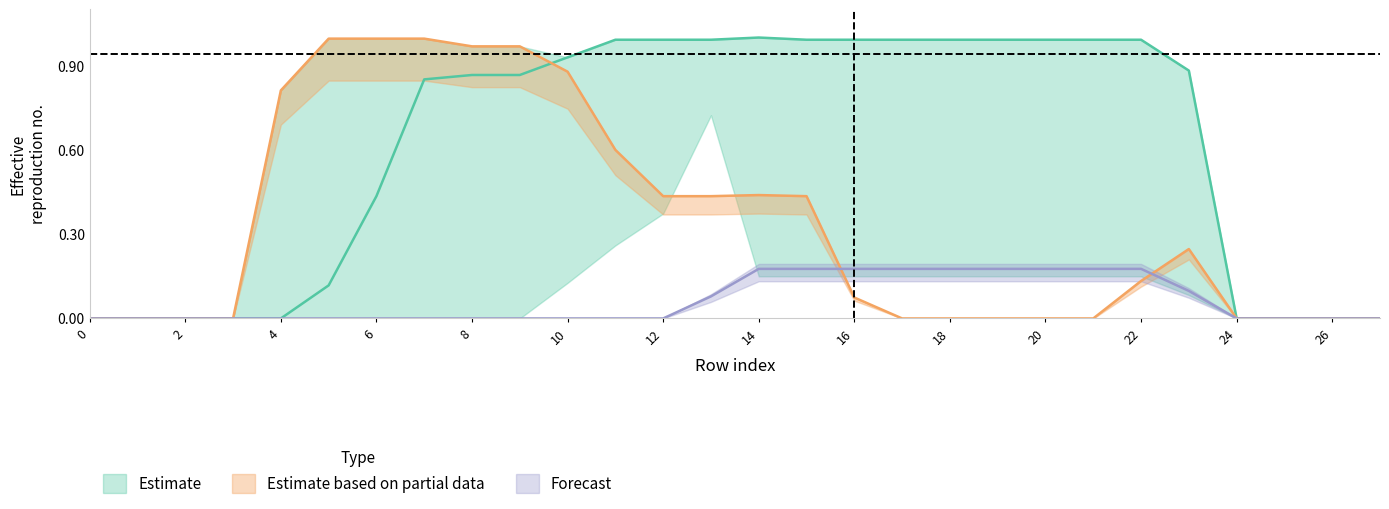

Does the chart have visible grid lines?

No